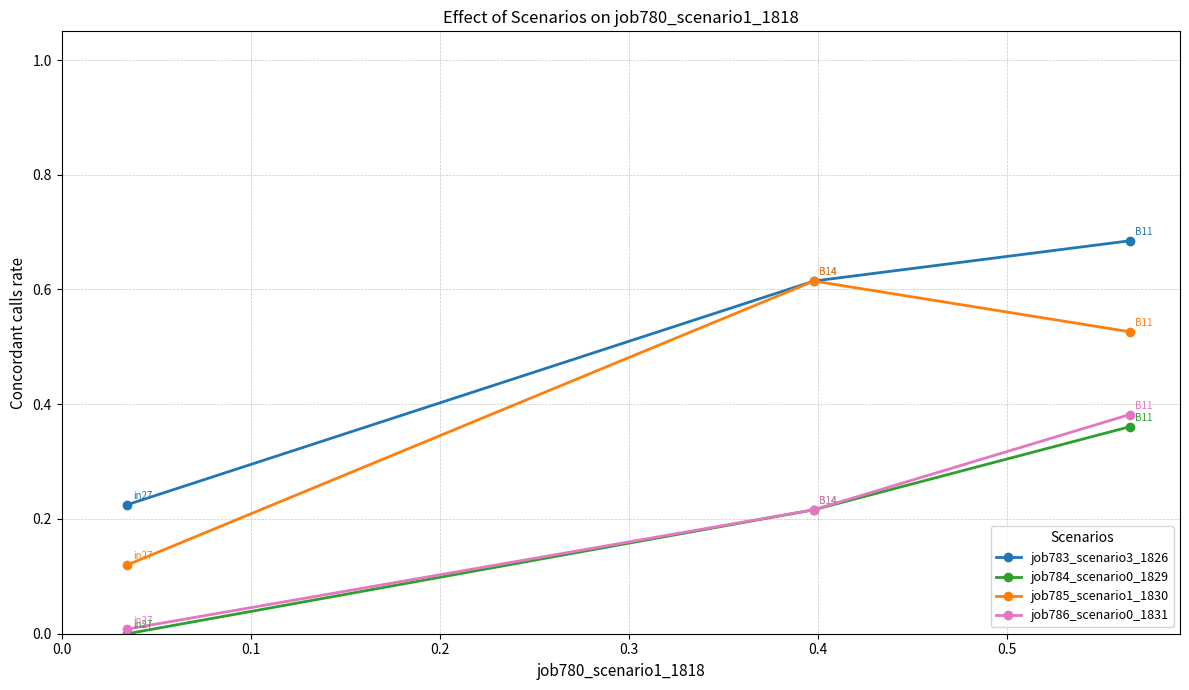

Which series has the largest total across all categories?

job783_scenario3_1826